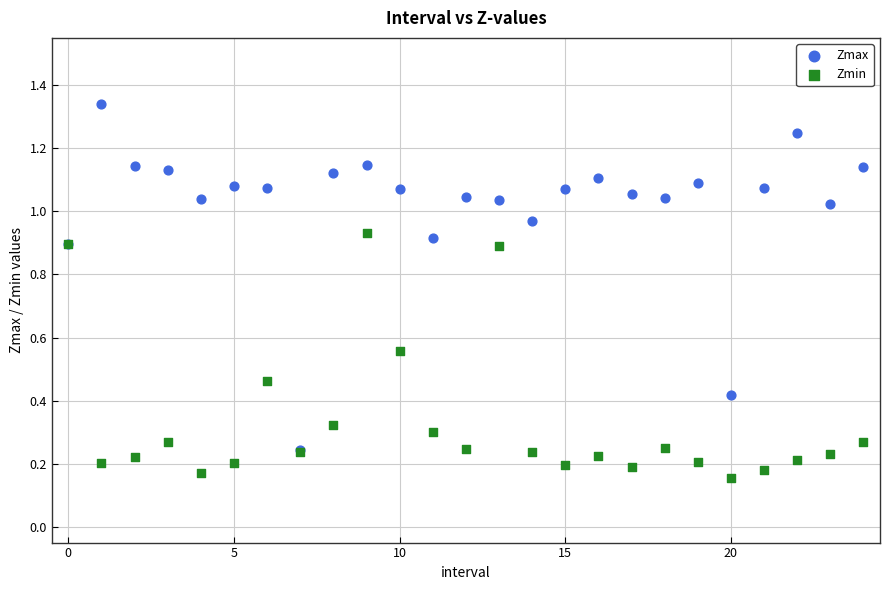

Which series reaches the maximum Y coordinate?

Zmax